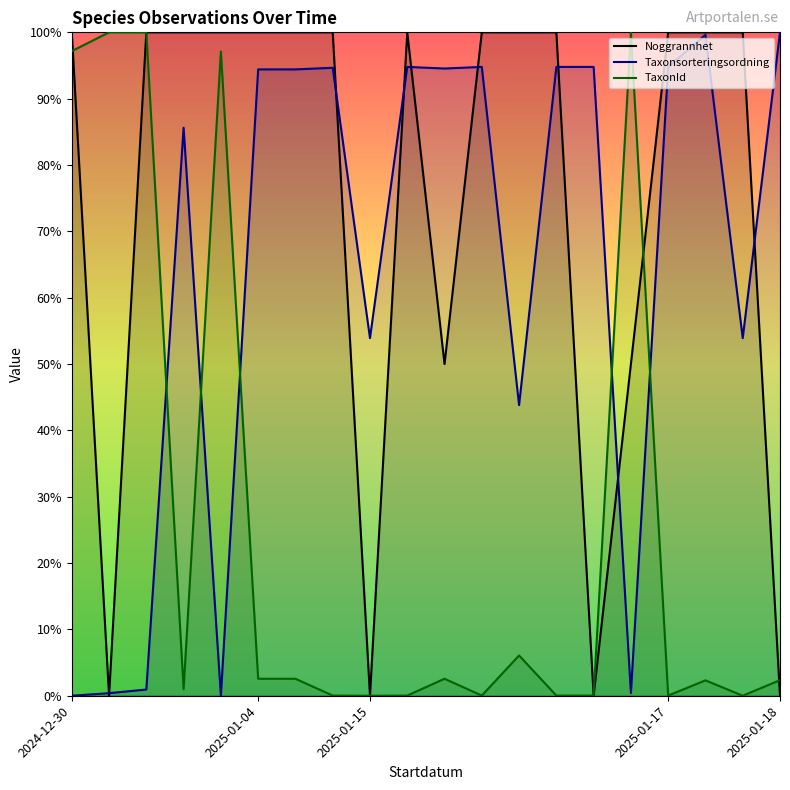

Where is the first local maximum for Noggrannhet?

9